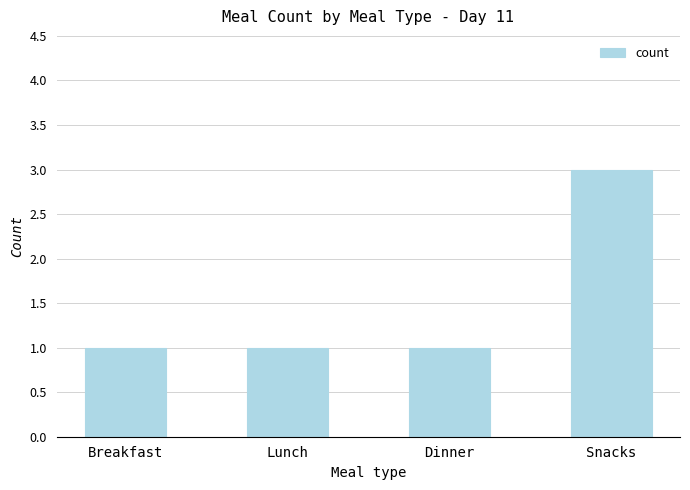

How many bars are there in total?

4